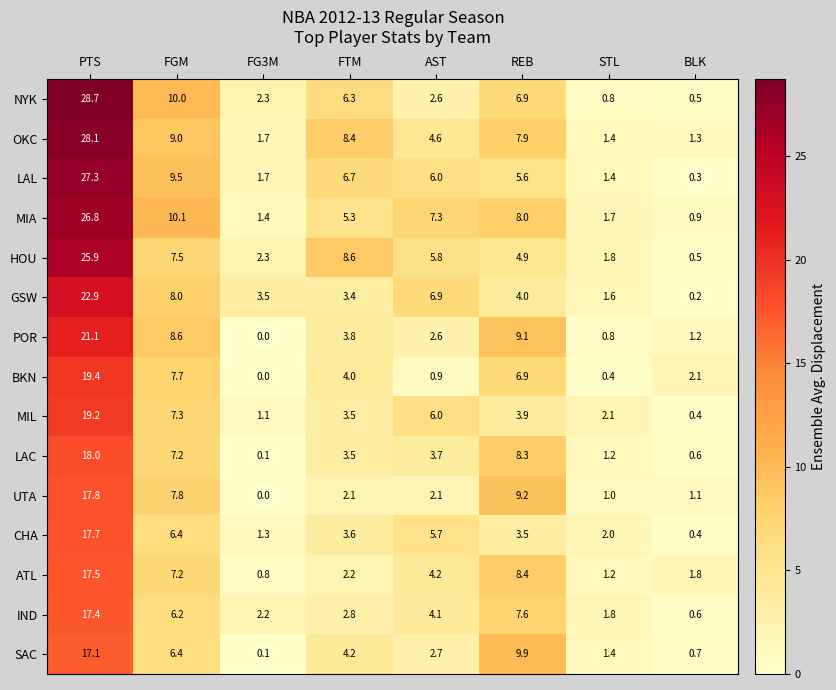

How many categories are shown in the chart?

8